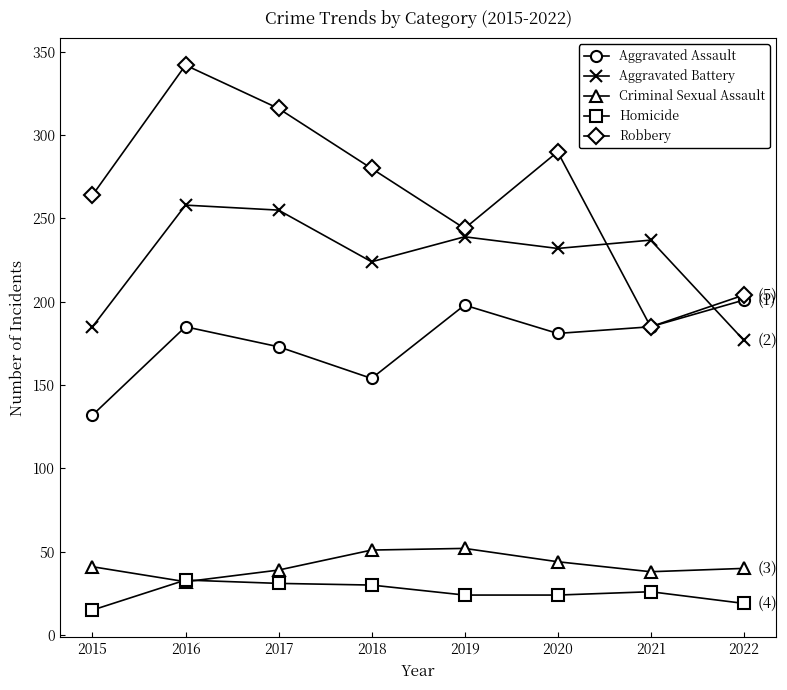

At which category is the sum across all series the highest?

2016